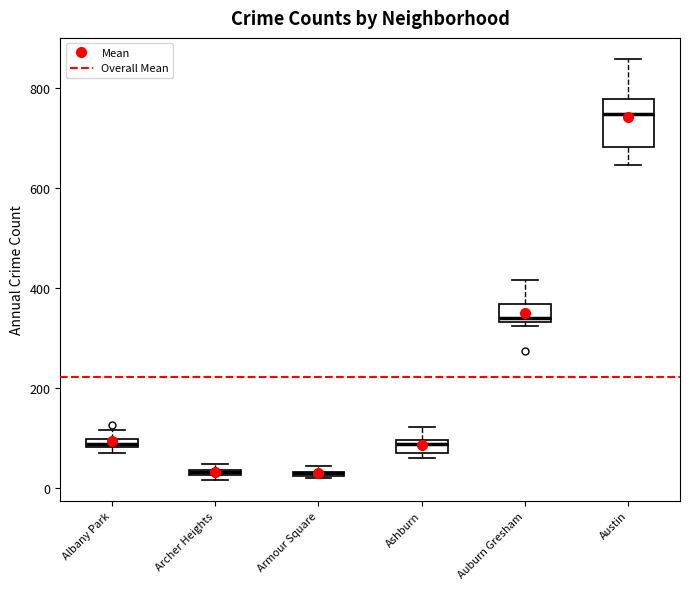

Where is the upper edge of the box for Ashburn on the y-axis? The values are not printed on the chart, so give them approximately, as read against the axis.

100